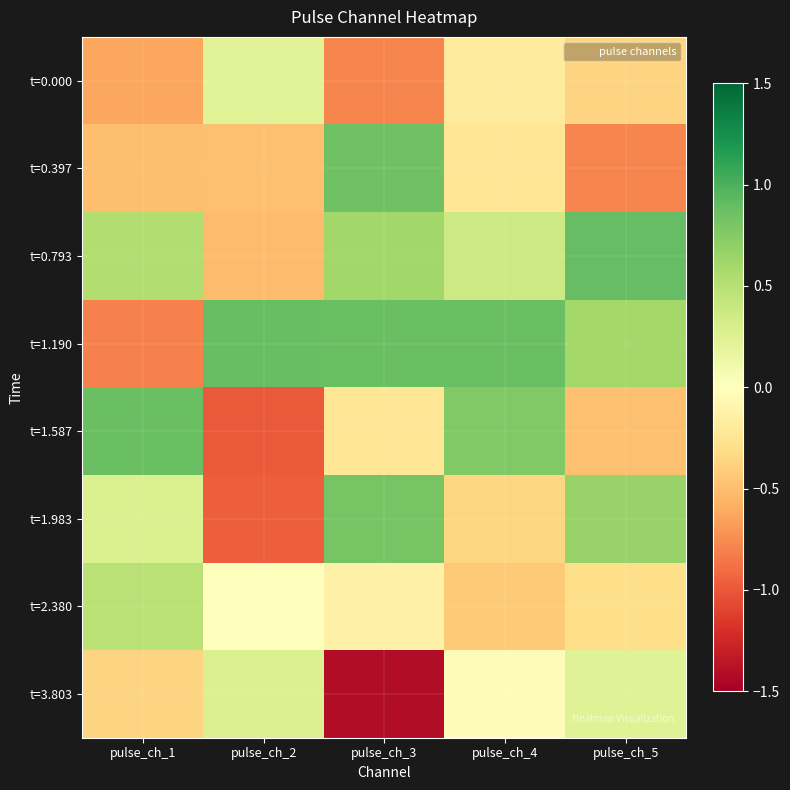

Reading left to right, list all the values displayed in this chart.

t=0.000: pulse_ch_1=-0.6	pulse_ch_2=0.2	pulse_ch_3=-0.8	pulse_ch_4=-0.2	pulse_ch_5=-0.4
t=0.397: pulse_ch_1=-0.5	pulse_ch_2=-0.5	pulse_ch_3=0.9	pulse_ch_4=-0.2	pulse_ch_5=-0.8
t=0.793: pulse_ch_1=0.5	pulse_ch_2=-0.5	pulse_ch_3=0.6	pulse_ch_4=0.4	pulse_ch_5=0.9
t=1.190: pulse_ch_1=-0.8	pulse_ch_2=0.9	pulse_ch_3=0.9	pulse_ch_4=0.9	pulse_ch_5=0.6
t=1.587: pulse_ch_1=0.9	pulse_ch_2=-1.0	pulse_ch_3=-0.2	pulse_ch_4=0.8	pulse_ch_5=-0.5
t=1.983: pulse_ch_1=0.3	pulse_ch_2=-1.0	pulse_ch_3=0.8	pulse_ch_4=-0.4	pulse_ch_5=0.7
t=2.380: pulse_ch_1=0.5	pulse_ch_2=0.0	pulse_ch_3=-0.1	pulse_ch_4=-0.4	pulse_ch_5=-0.3
t=3.803: pulse_ch_1=-0.4	pulse_ch_2=0.3	pulse_ch_3=-1.4	pulse_ch_4=-0.0	pulse_ch_5=0.2